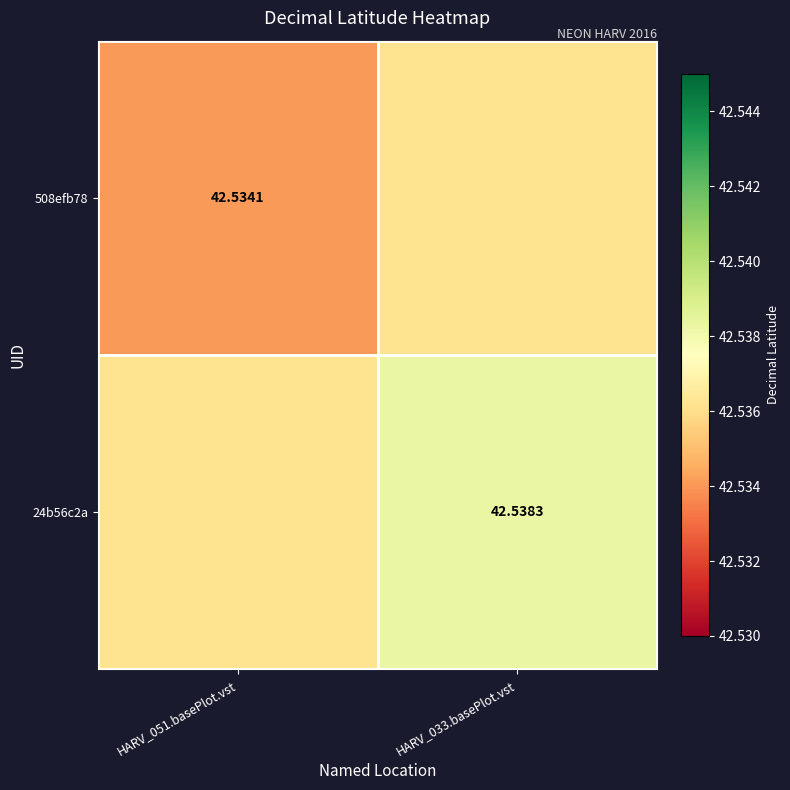

True or false: 24b56c2a has a value of 60.9 at HARV_033.basePlot.vst.

False